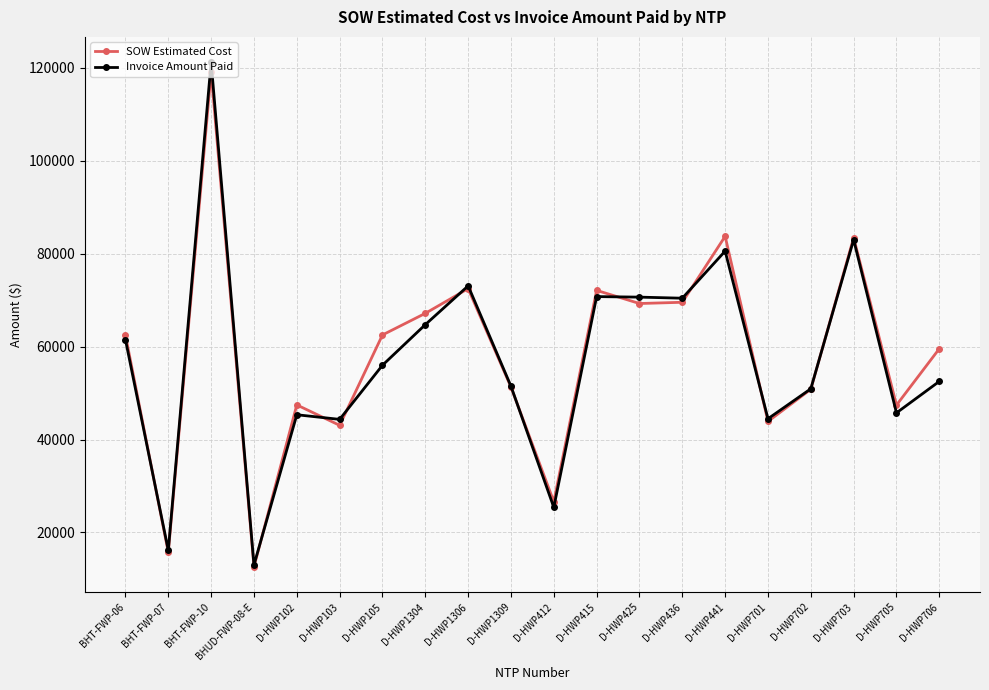

True or false: Invoice Amount Paid has more than 1 interior local peaks.

True